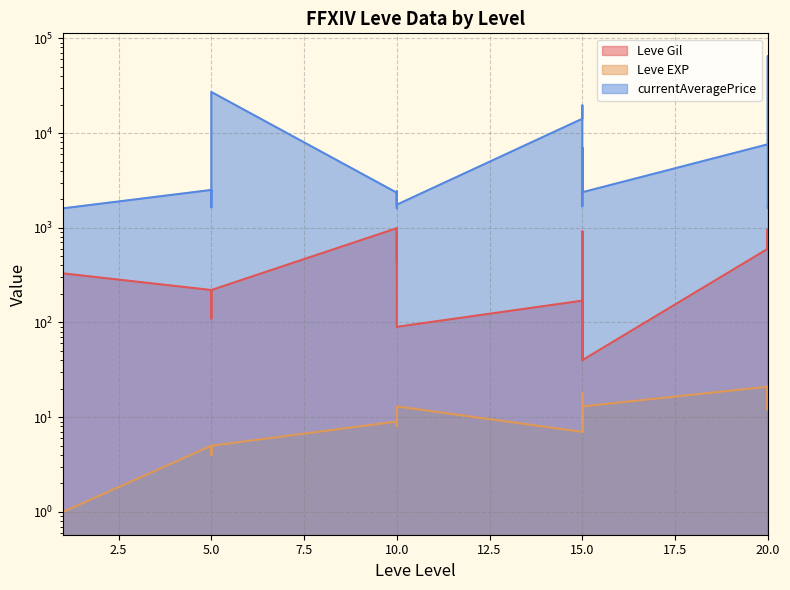

What is the value of the currentAveragePrice point at the 16th from the left?

2342